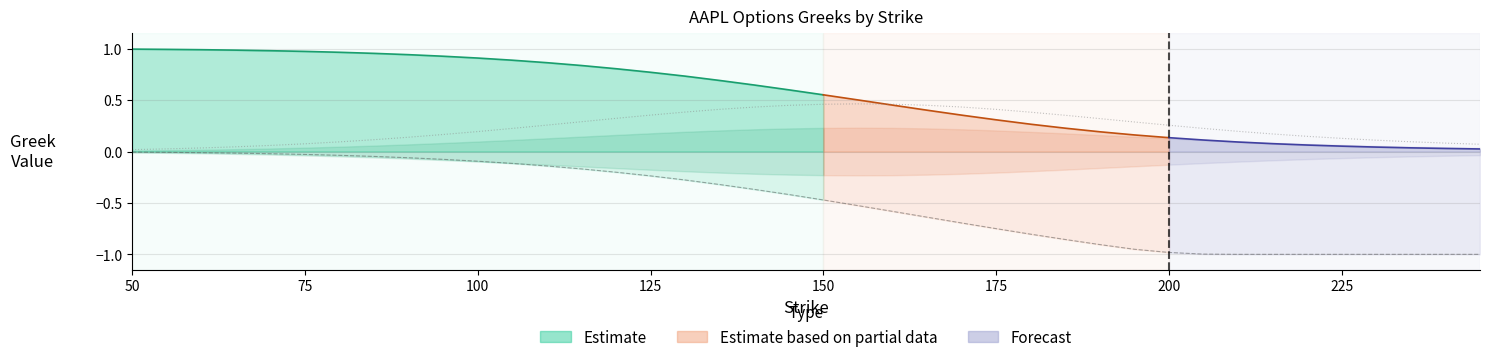

What is the spread (max minus min) of values at 85?

0.2